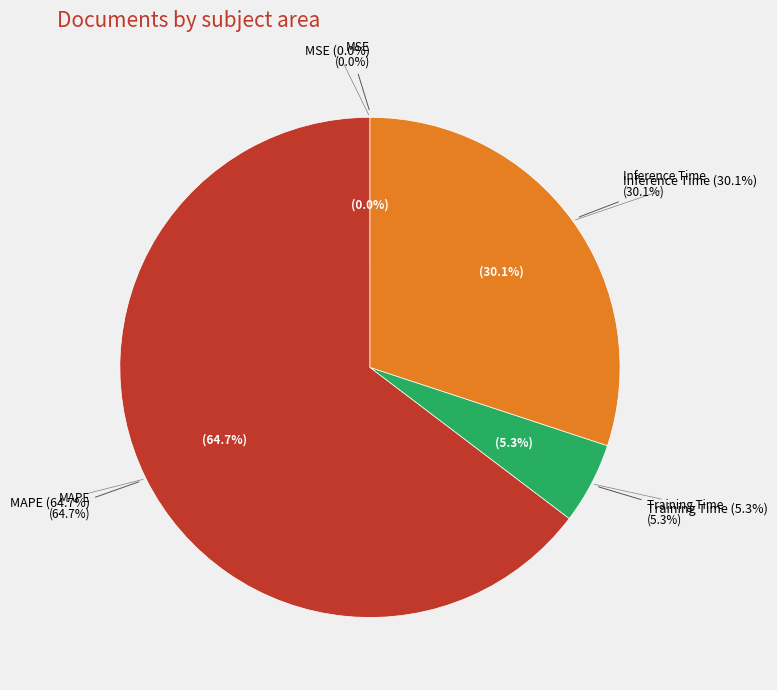

Is it true that Training Time is 5% of the pie?

True